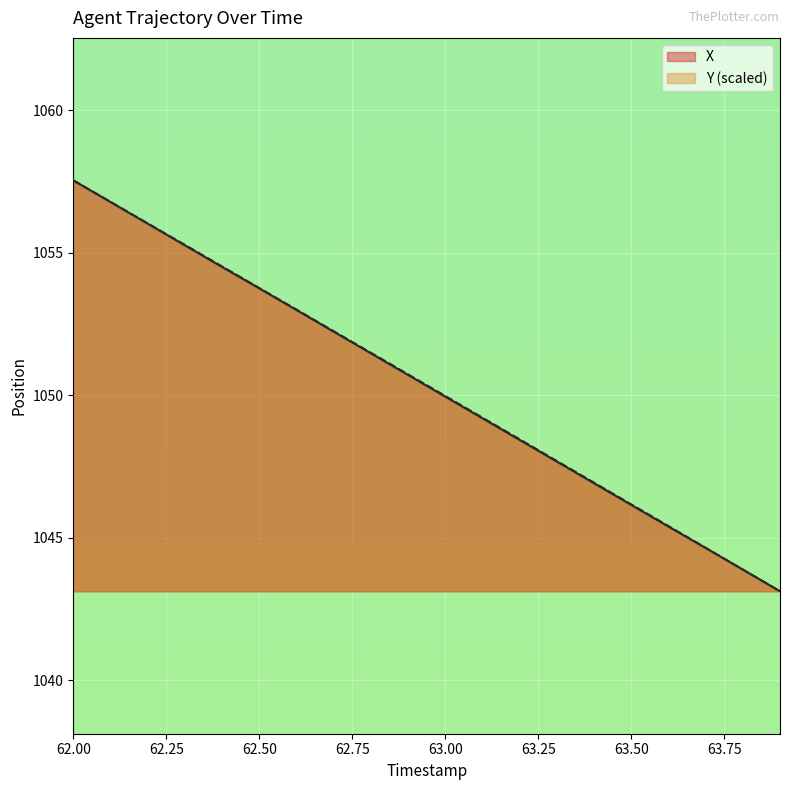

The value of Y (scaled) at 62.00 is 1429.1. True or false?

False